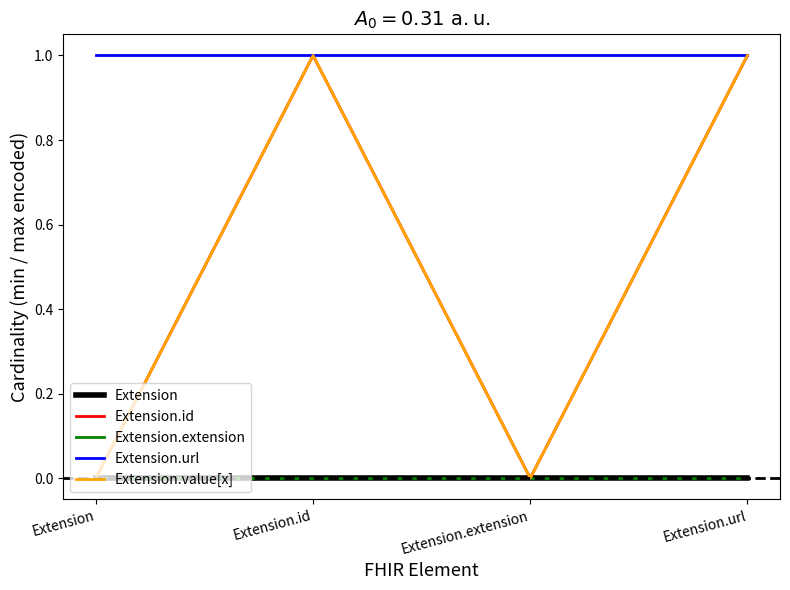

Is it true that Extension.id equals 0 at Extension?

True